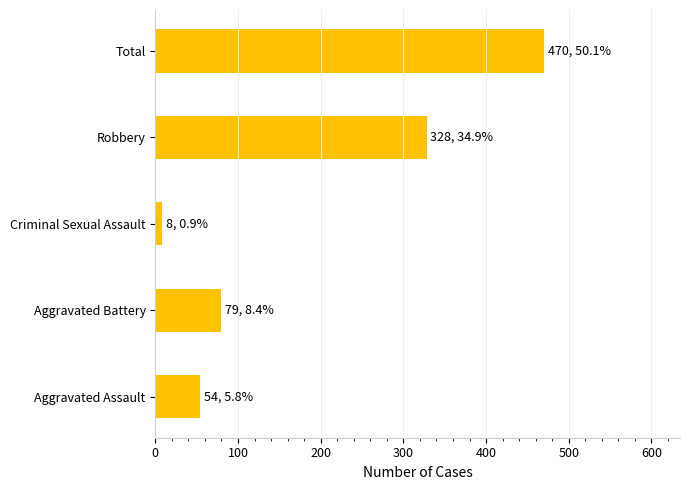

Reading bottom to top, list all the values displayed in this chart.

54	79	8	328	470